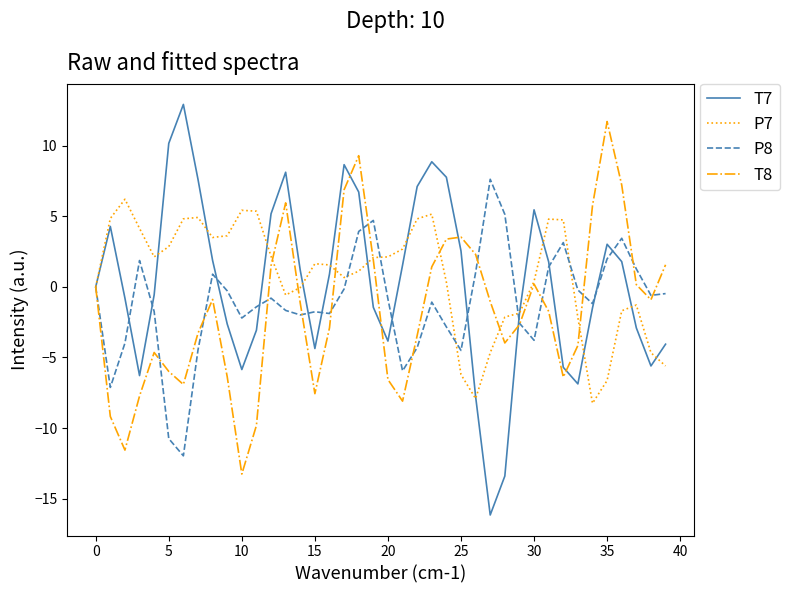

What is the greatest value displayed?

12.9